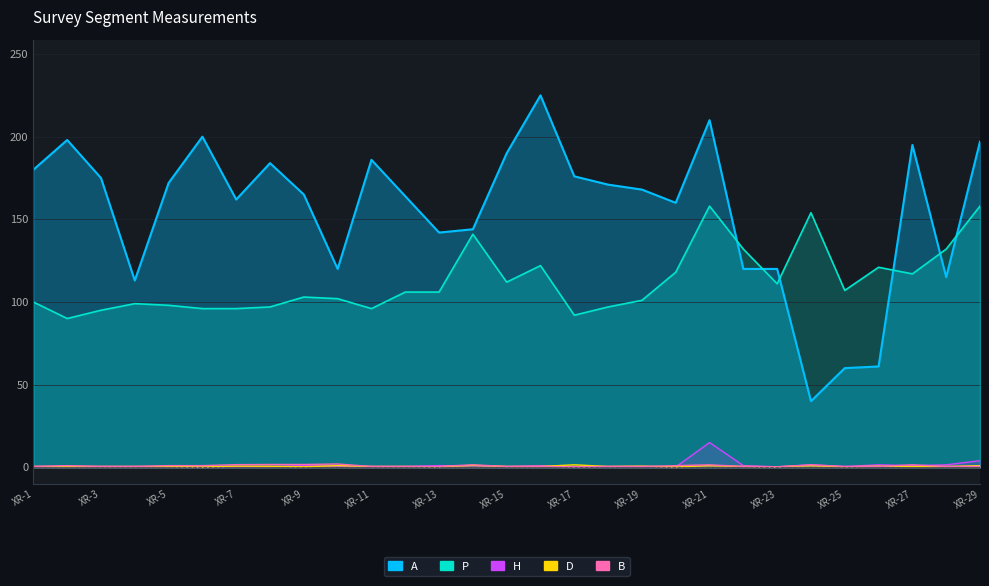

What is the sum of the A values at XR-13 and XR-25?

202.0